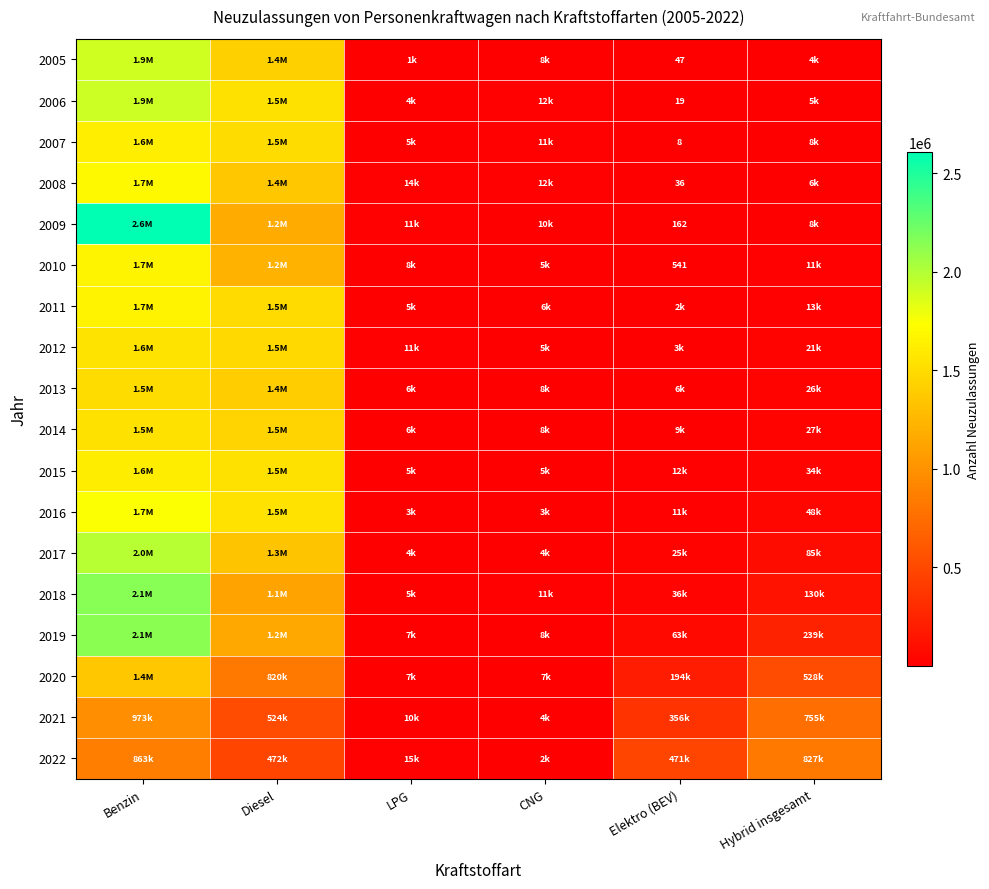

True or false: 2009 has a value of 220 at Elektro (BEV).

False